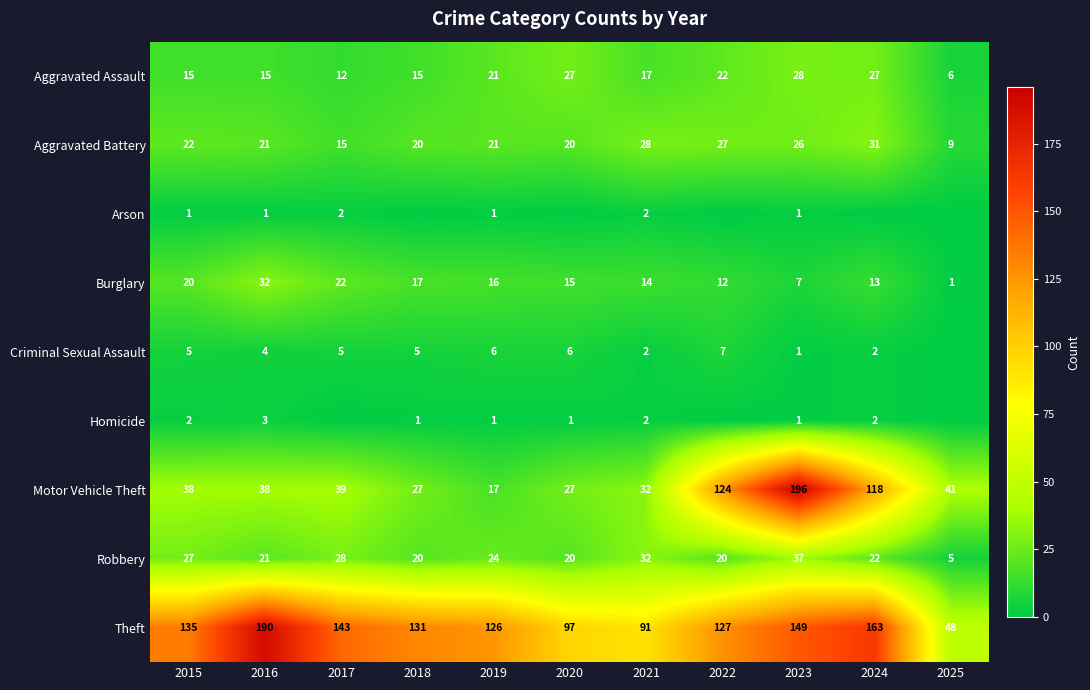

What is the average value of the Theft series?

127